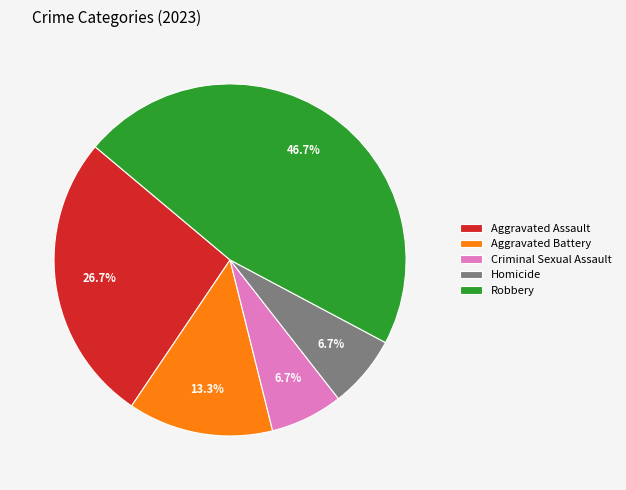

What is the largest slice in the pie chart?

Robbery